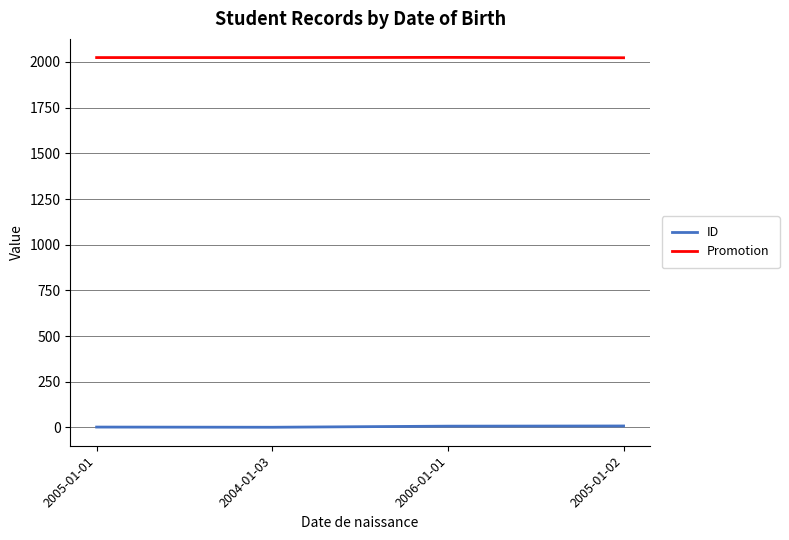

At how many categories does at least one series exceed 285?

4